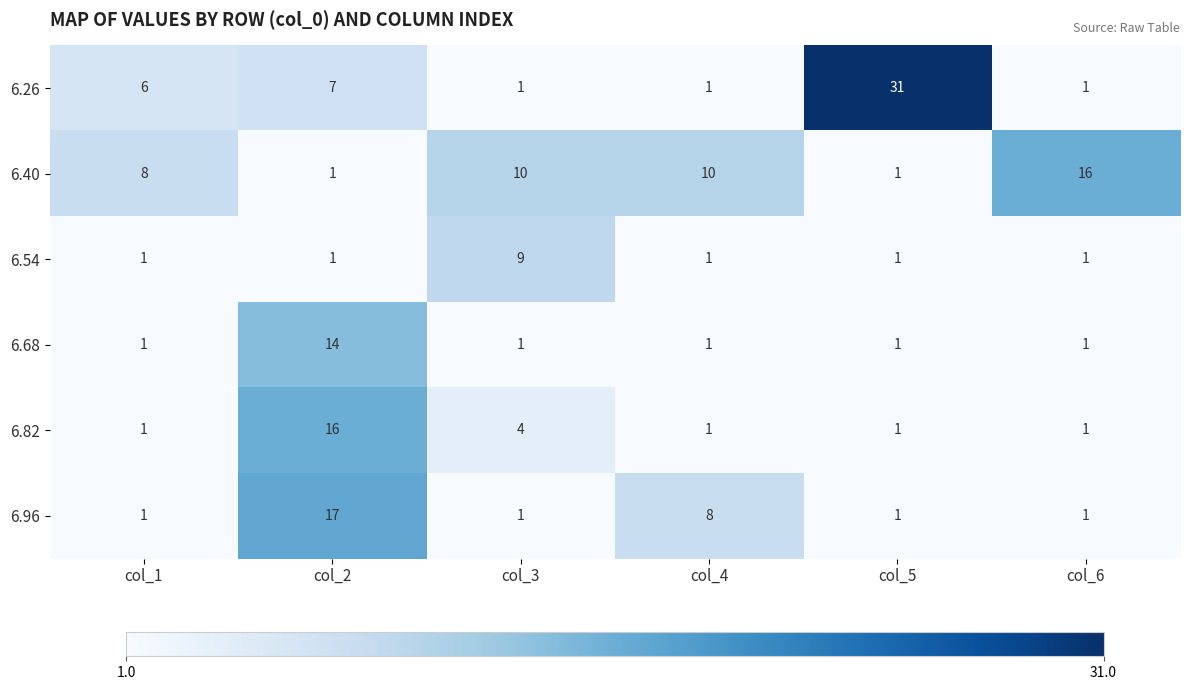

At which category does the chart reach its peak across all series?

col_5